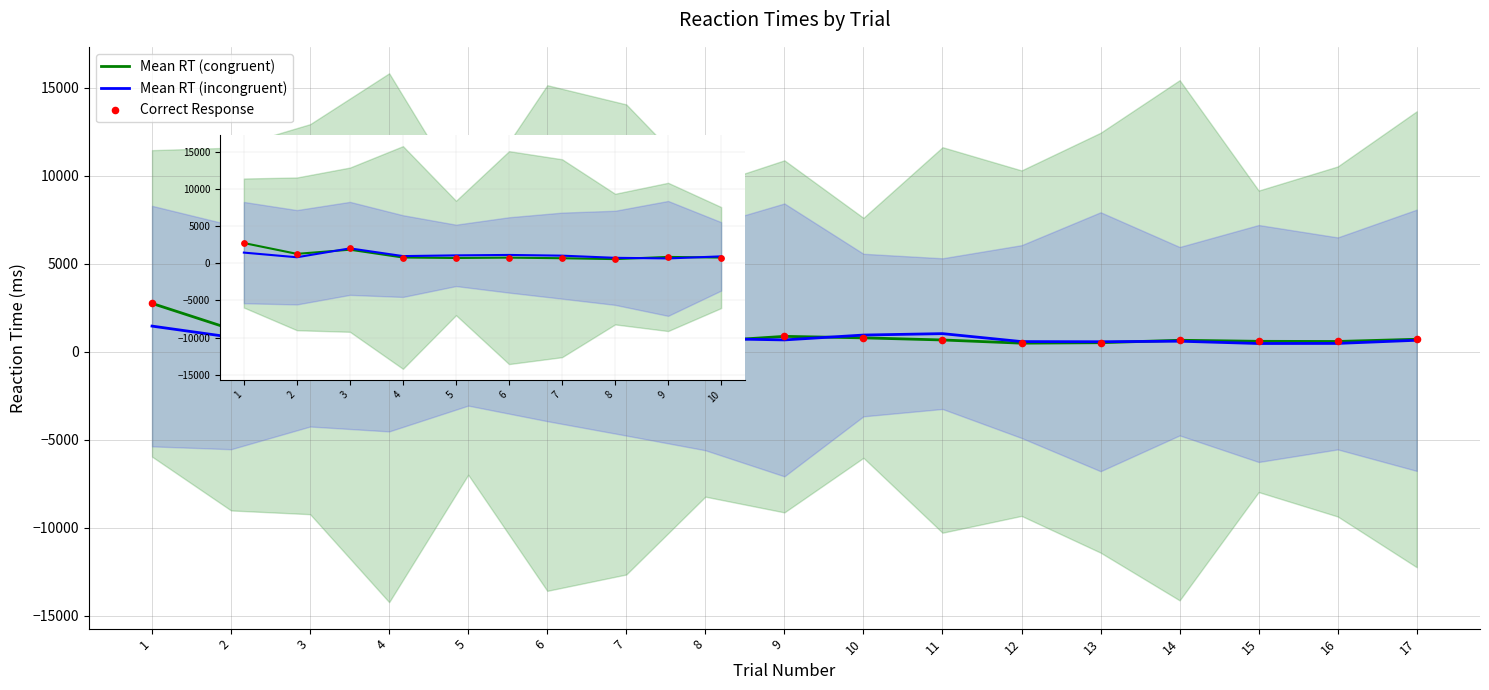

Which series has the largest total across all categories?

Correct Response